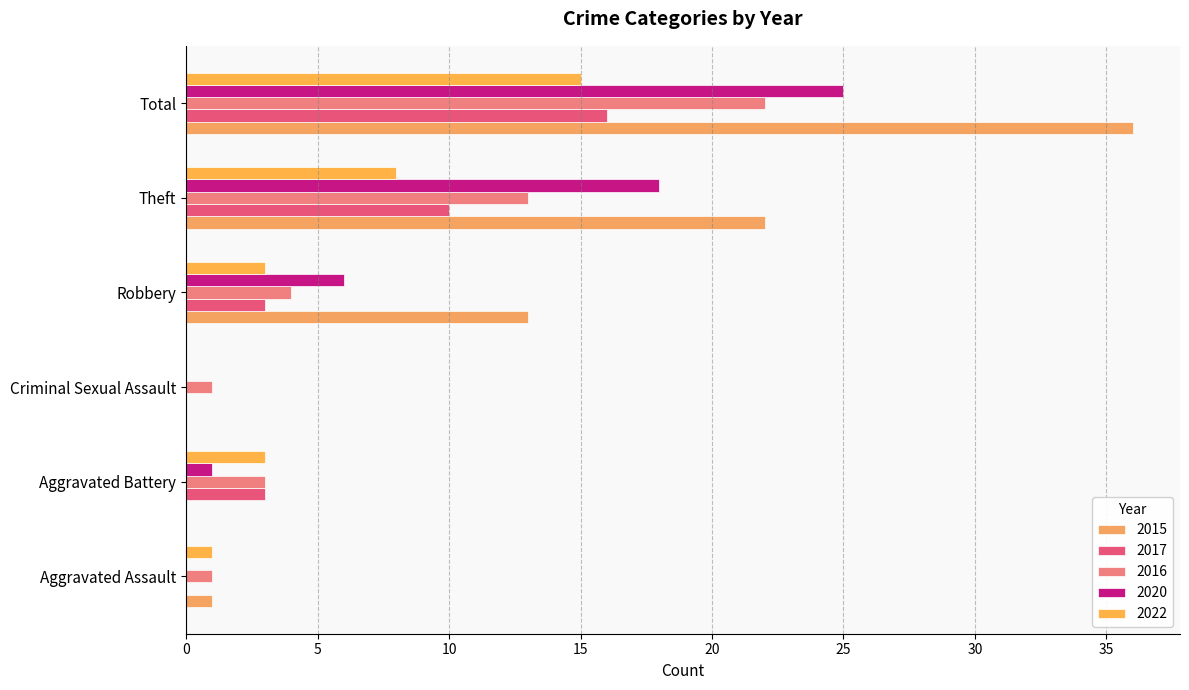

How many distinct data groups are displayed?

5